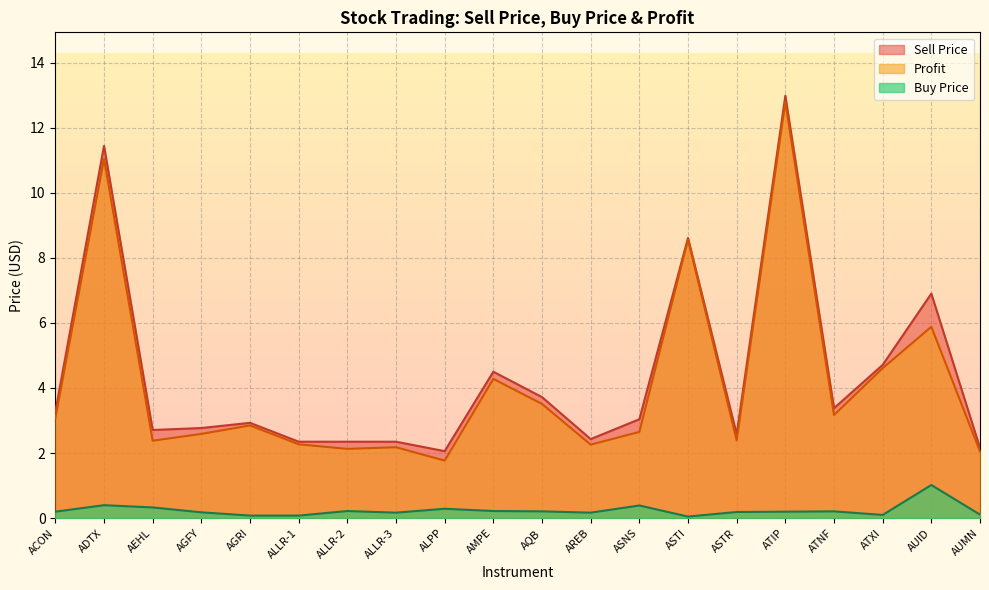

True or false: Sell Price has a value of 3.4 at ATNF.

True